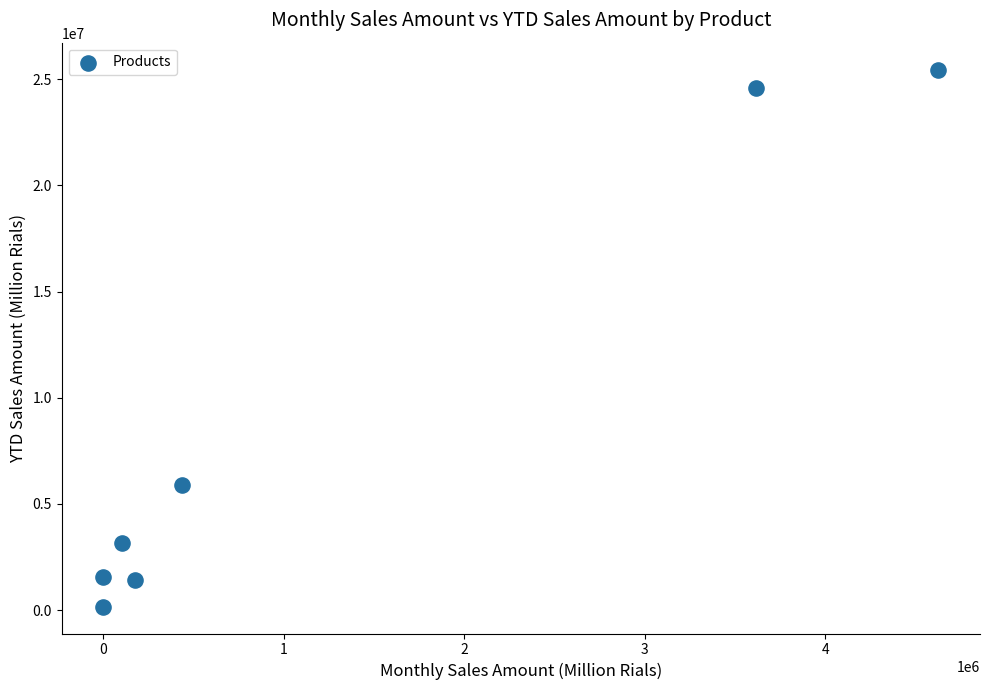

What Y value in the scatter plot is closest to 12807769?

5913676